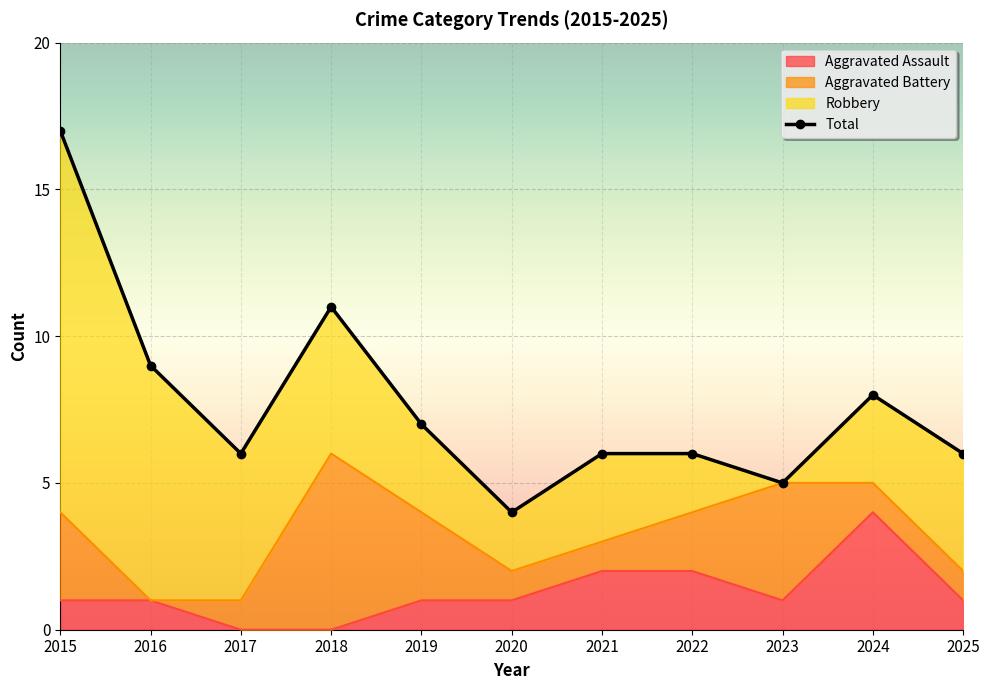

How many interior local valleys (lower than both neighbors) does the data have?

3